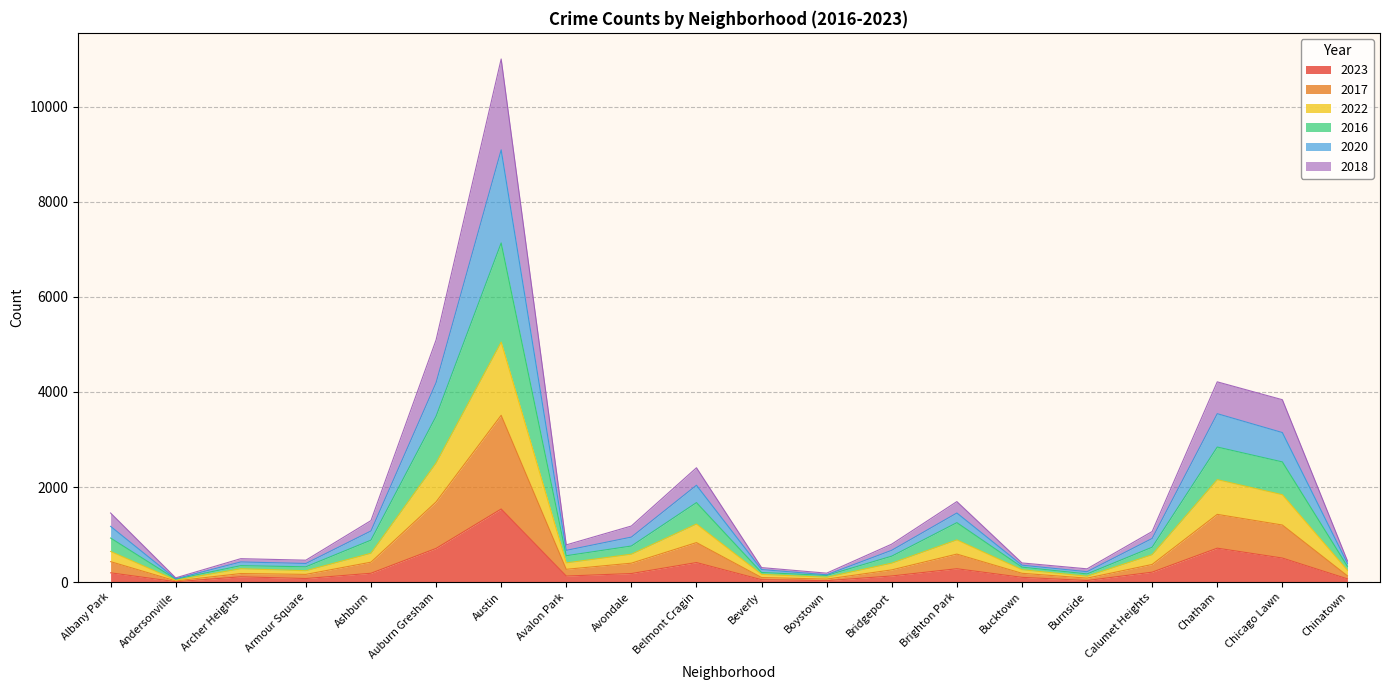

True or false: 2016 has a value of 1656 at Avondale.

False